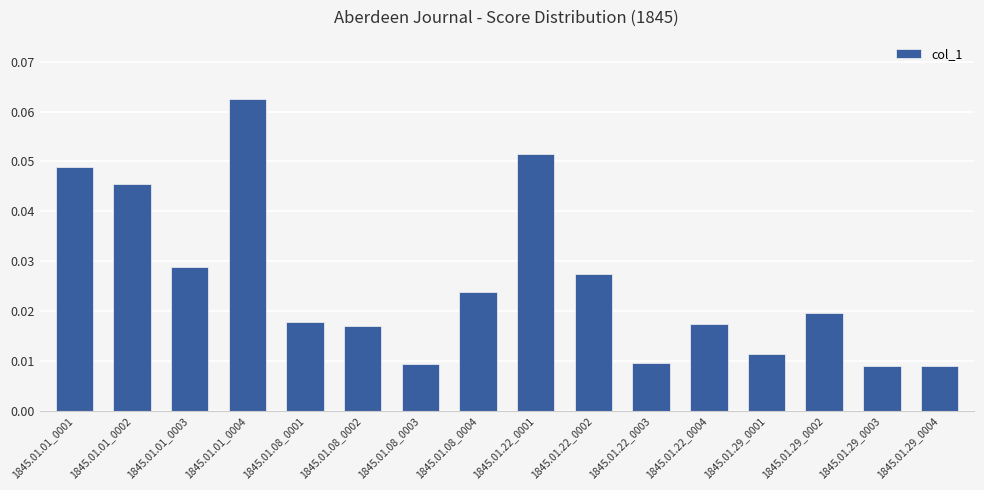

Which has a higher value, 1845.01.22_0003 or 1845.01.08_0002?

1845.01.08_0002